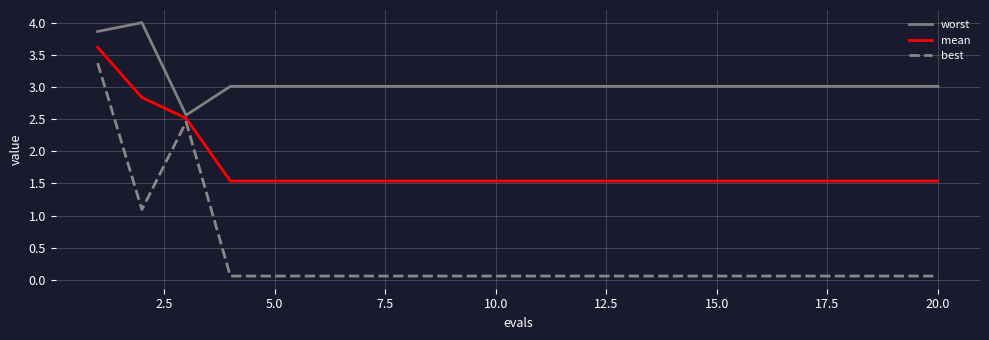

Does the chart display data point markers on the line(s)?

No